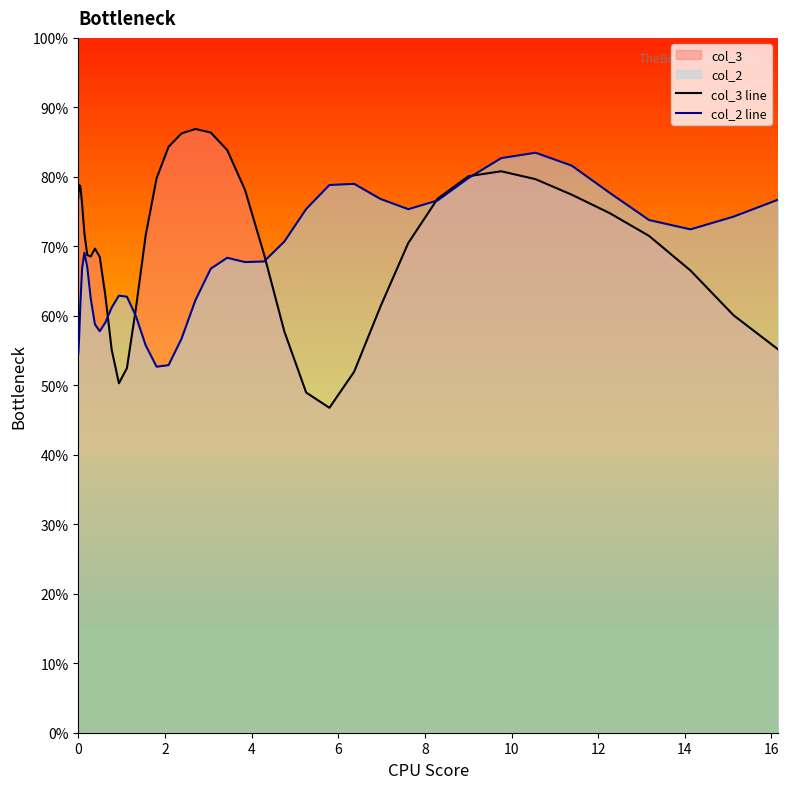

Which series has the widest spread of values?

col_3 line